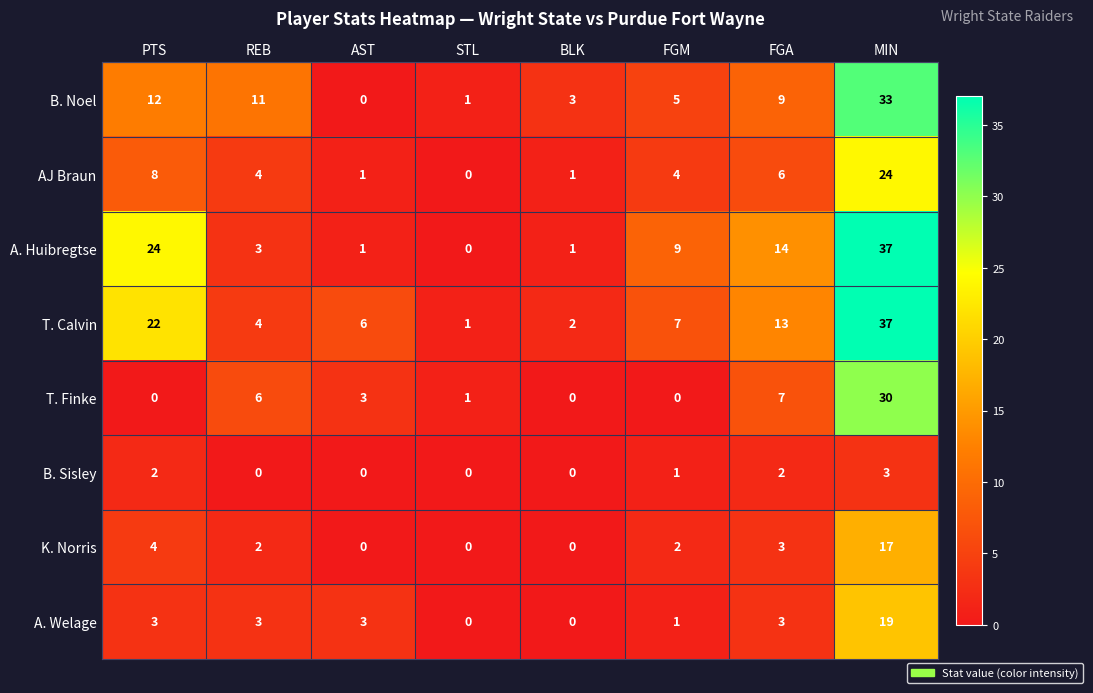

True or false: K. Norris has a value of 3 at FGM.

False